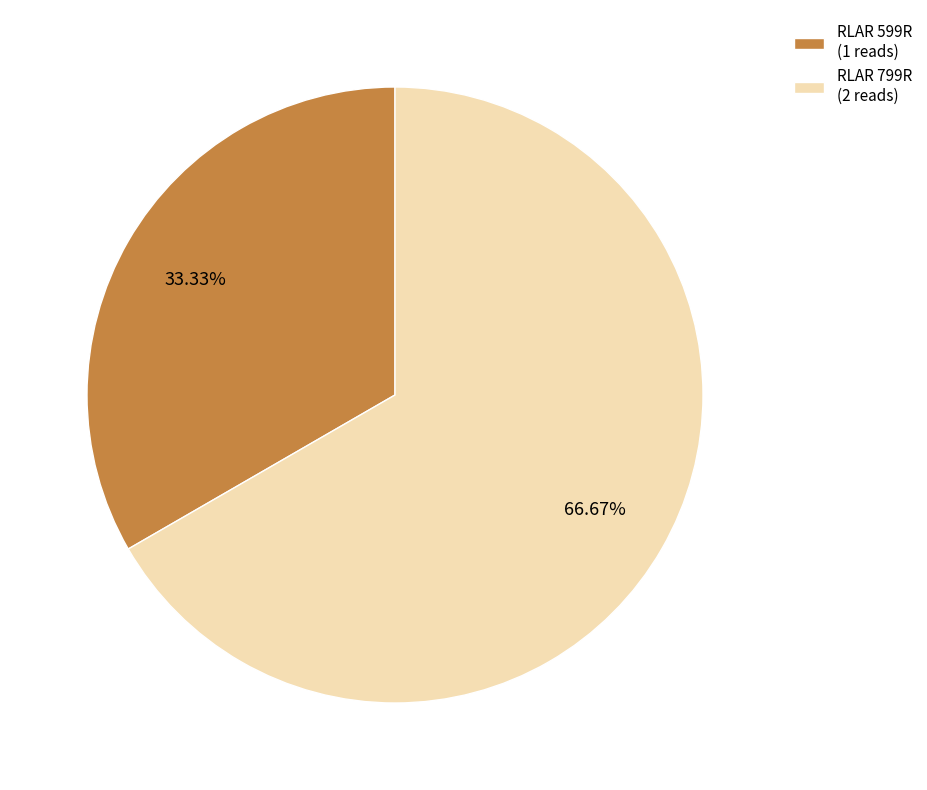

Which slice represents more than half of the pie?

RLAR 799R